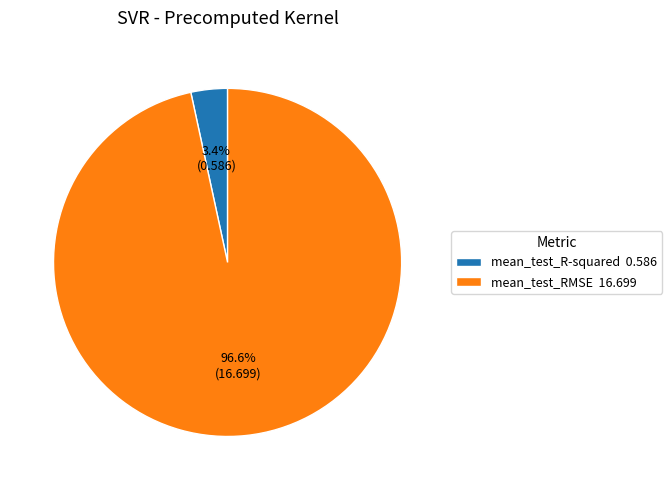

To the nearest percent, what percentage of the pie is mean_test_R-squared?

3%